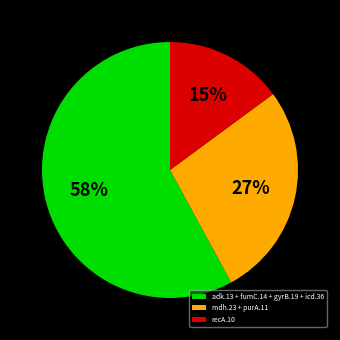

The recA.10 slice represents 15% of the pie. True or false?

True